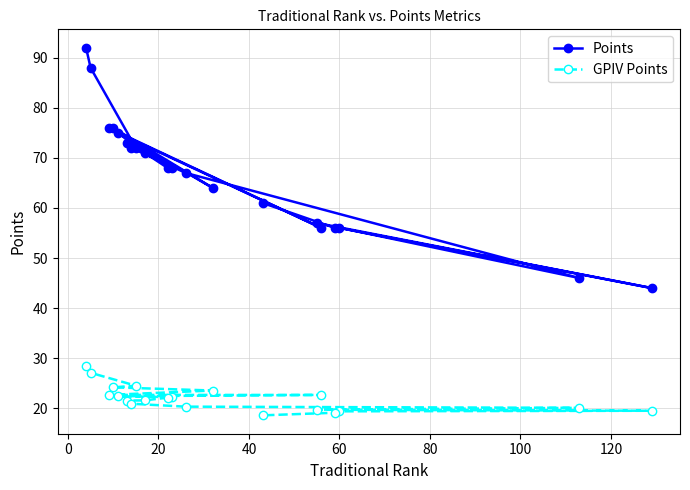

Which series has the largest total across all categories?

Points